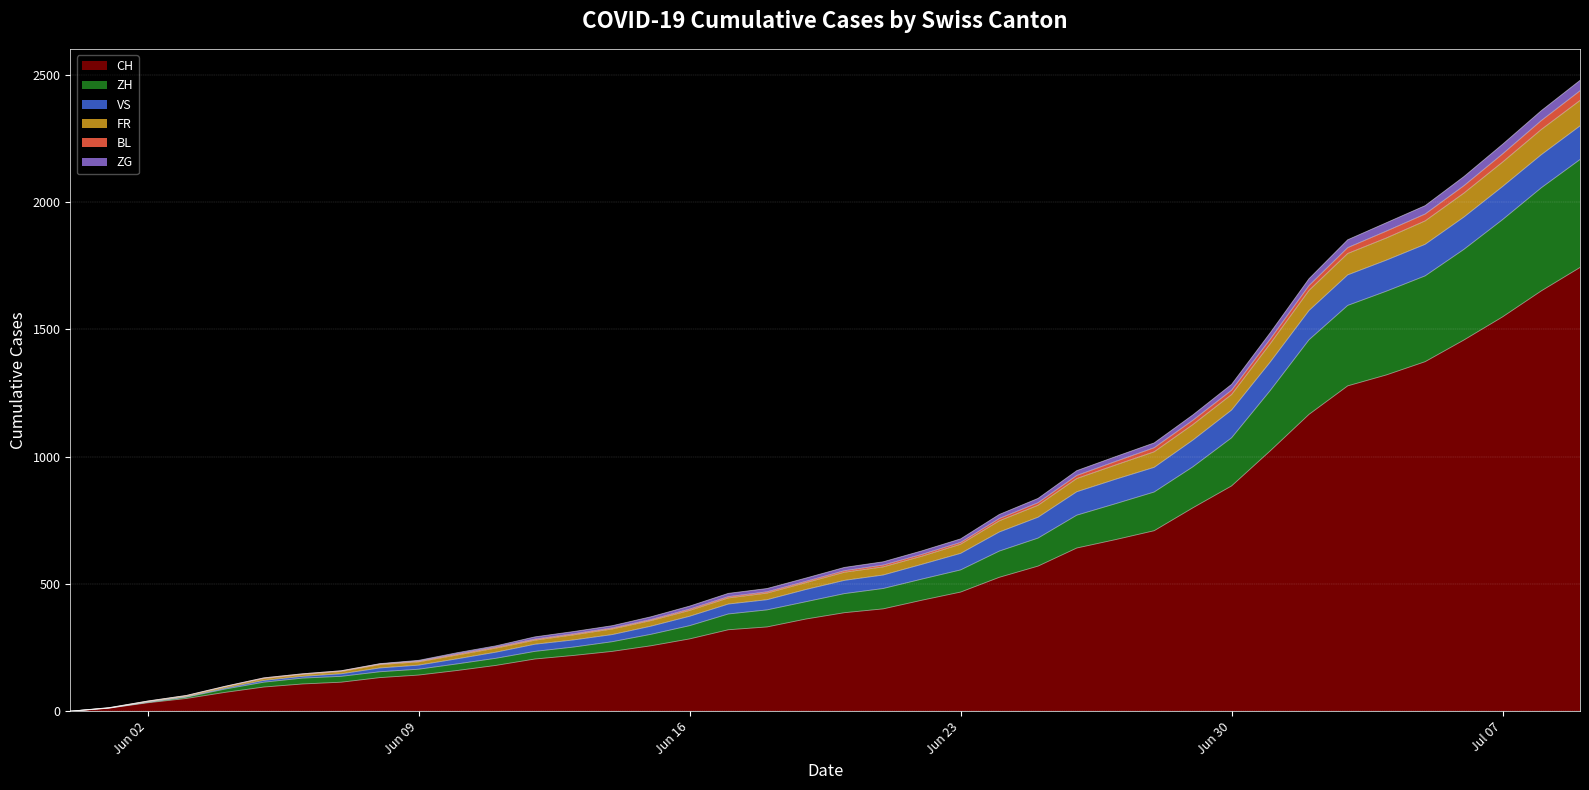

How many lines are shown in the chart?

6